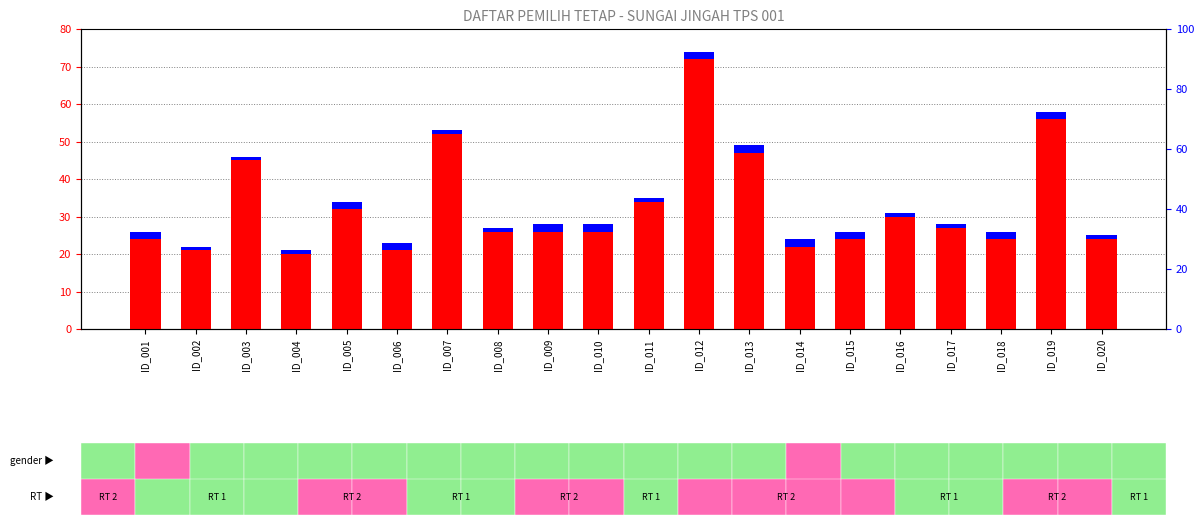

Reading left to right, list all the values displayed in this chart.

transformed count: 24	21	45	20	32	21	52	26	26	26	34	72	47	22	24	30	27	24	56	24
percentile rank within the sample: 2	1	1	1	2	2	1	1	2	2	1	2	2	2	2	1	1	2	2	1